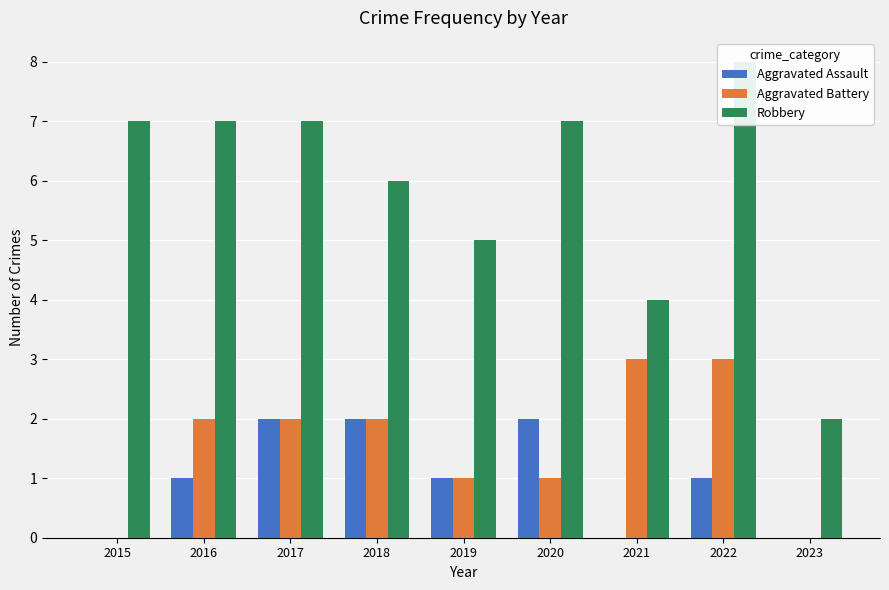

Which category has the lowest value in the Aggravated Assault series?

2015